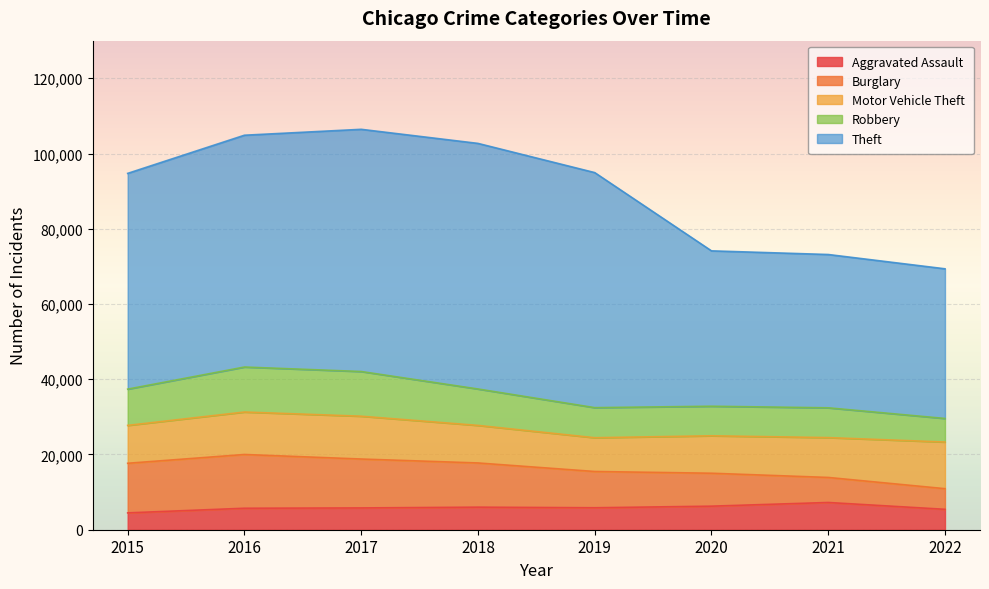

How many lines are shown in the chart?

5